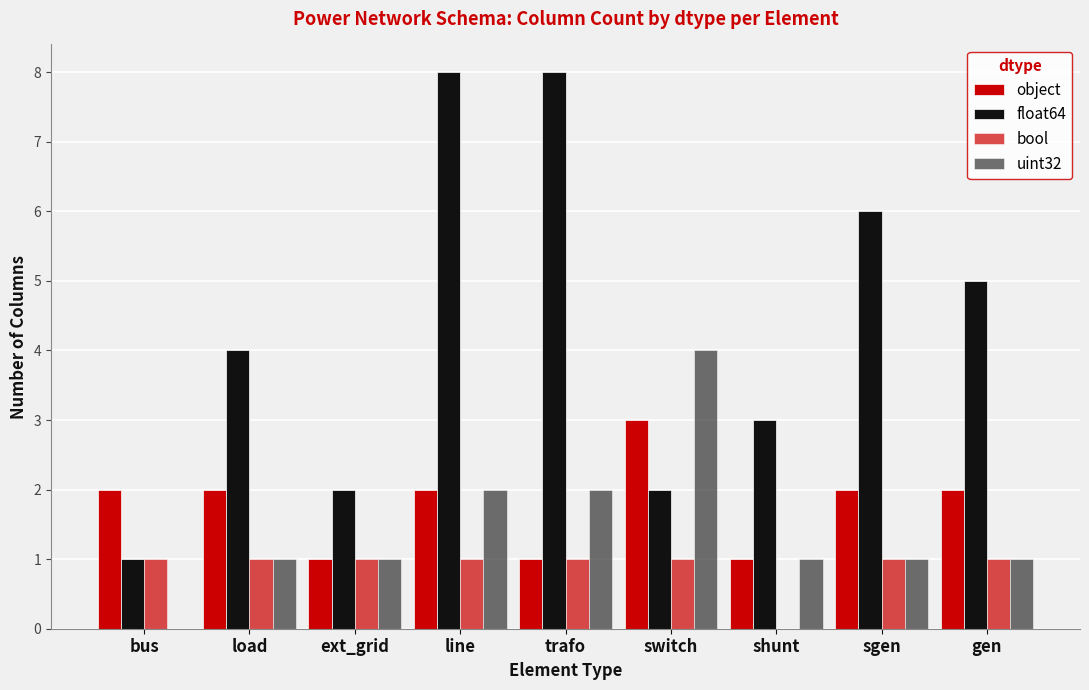

How many positive values does the uint32 series have?

8